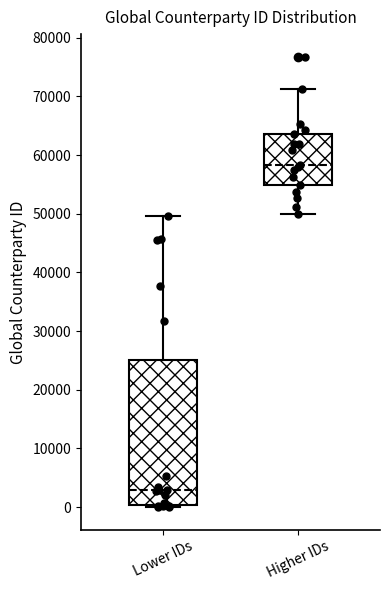

Which box's median line is the lowest?

Lower IDs